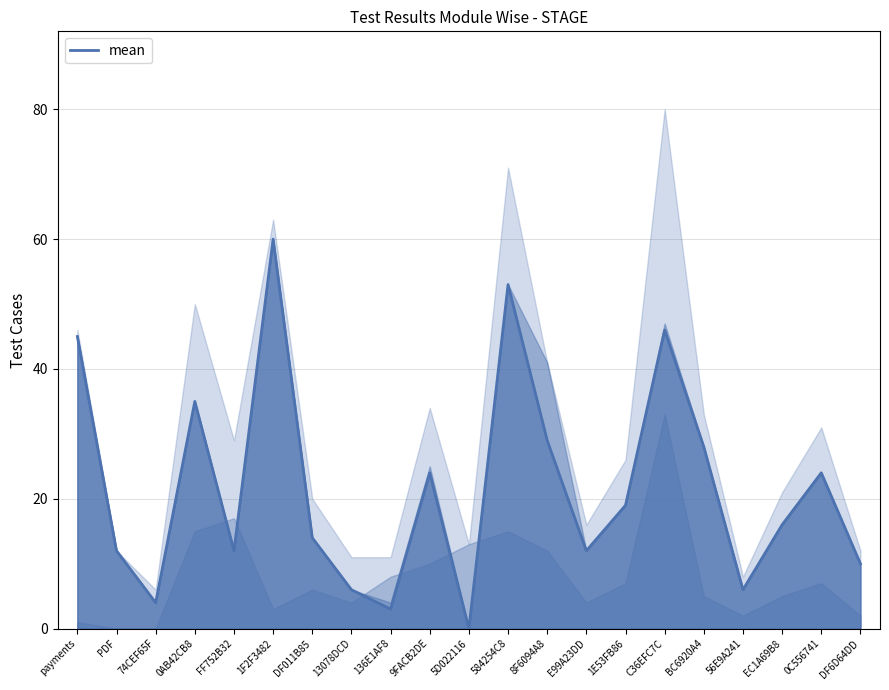

Reading left to right, list all the values displayed in this chart.

payments=45	PDF=12	74CEF65F=4	0AB42CB8=35	FF752B32=12	1F2F3482=60	DF011B85=14	13078DCD=6	136E1AF8=3	9FACB2DE=24	5D022116=0	584254C8=53	8F6094A8=29	E99A23DD=12	1E53FB86=19	C36EFC7C=46	BC6920A4=28	56E9A241=6	EC1A69B8=16	0C556741=24	DF6D64DD=10